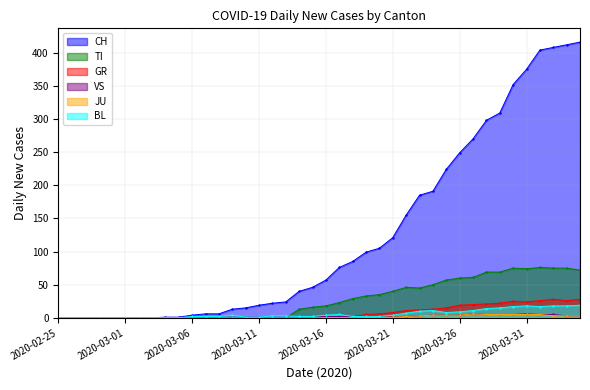

True or false: GR has a value of 15 at 2020-03-25.

True